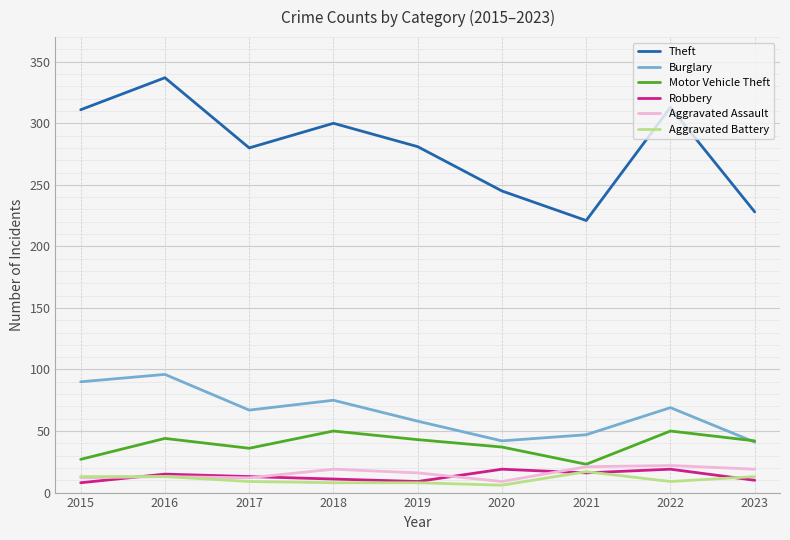

True or false: Burglary and Aggravated Battery cross at least once.

False